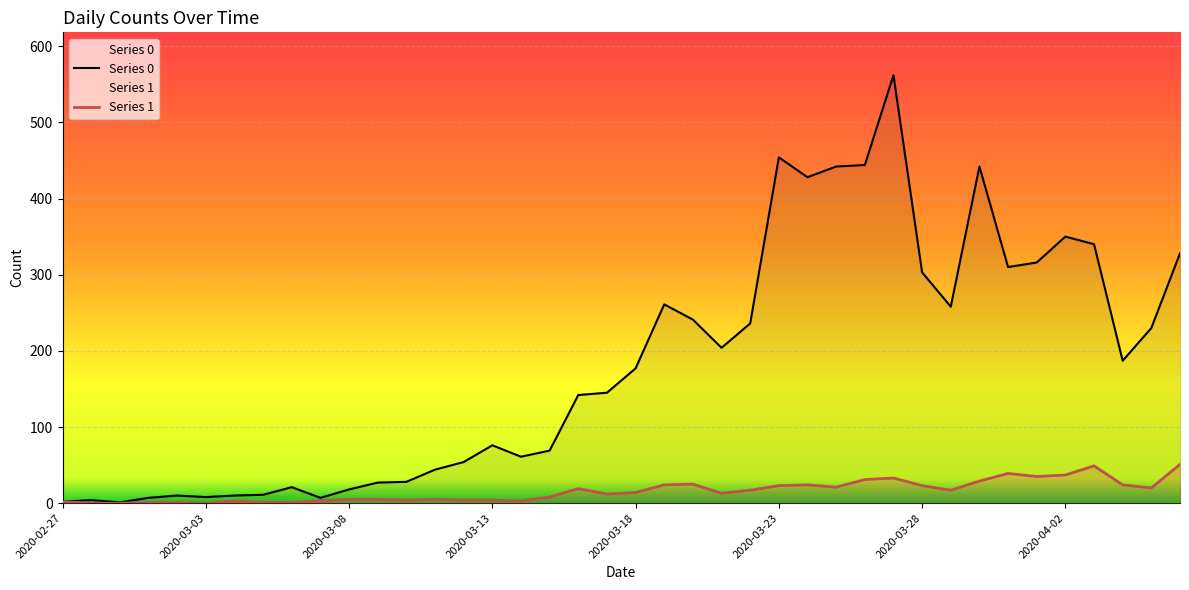

Is it true that Series 1 equals 20 at 2020-04-05?

True